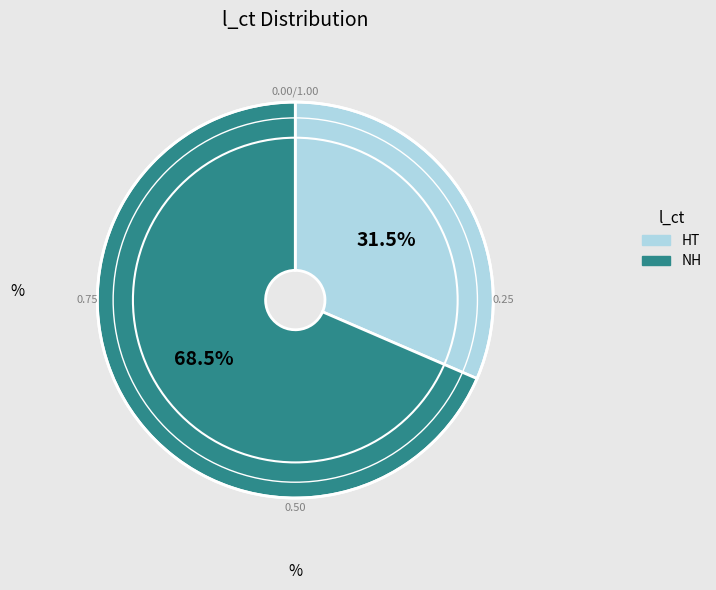

Which slice is the smallest?

HT